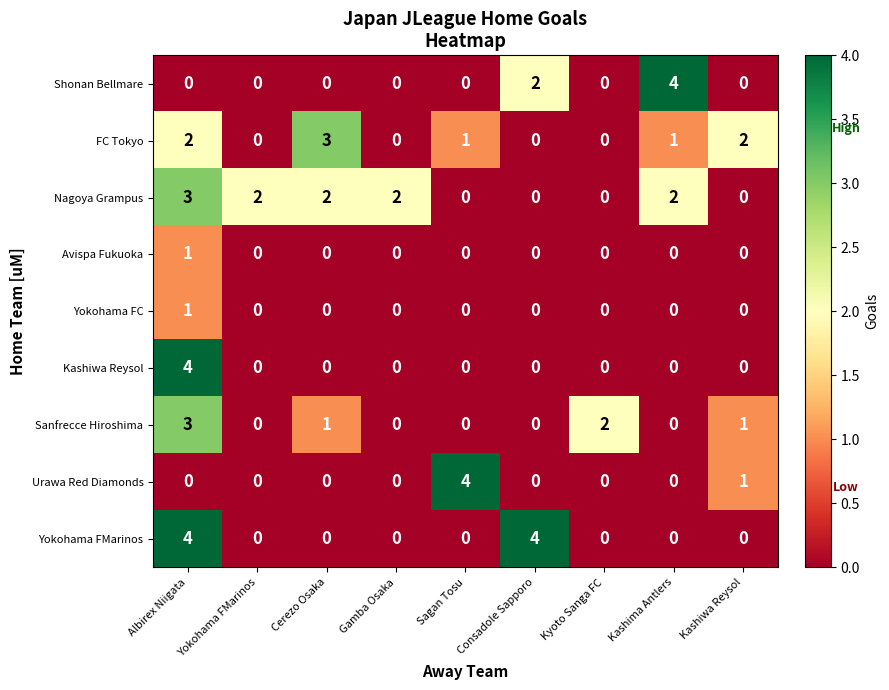

Which series has the largest total across all categories?

Nagoya Grampus